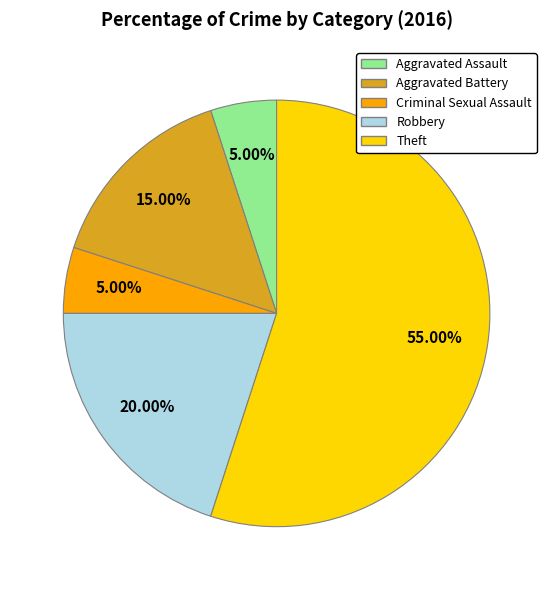

How many segments does this pie chart have?

5